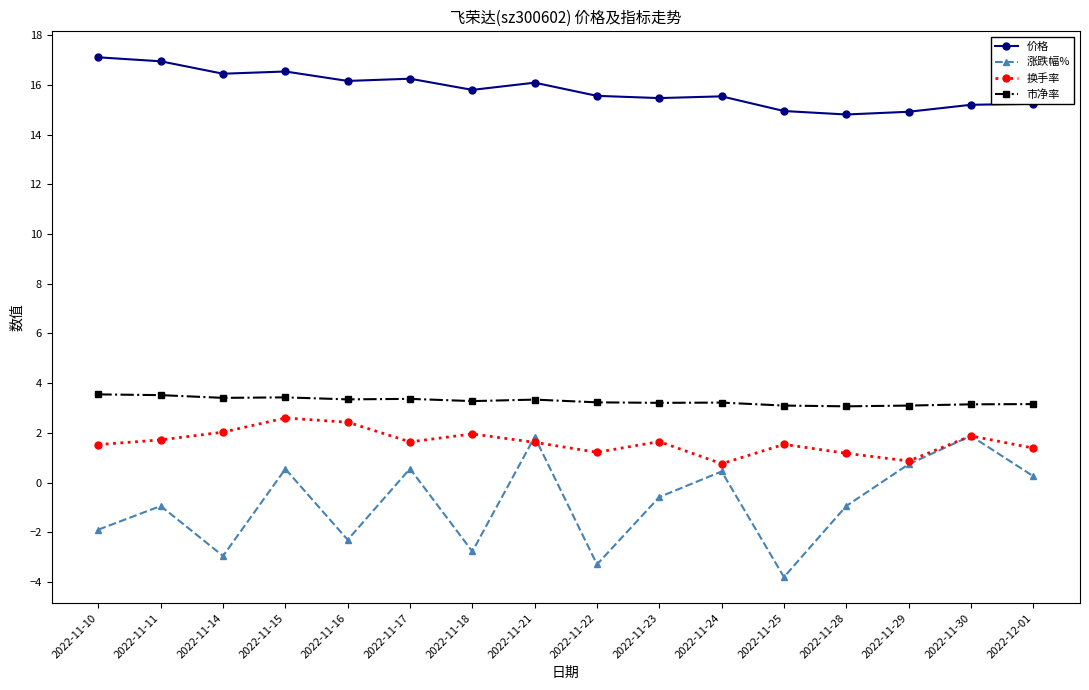

Where is the first local minimum for 涨跌幅%?

2022-11-14